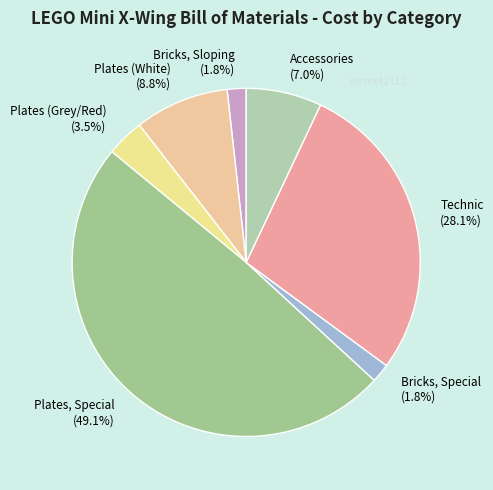

Count the number of slices in the pie.

7